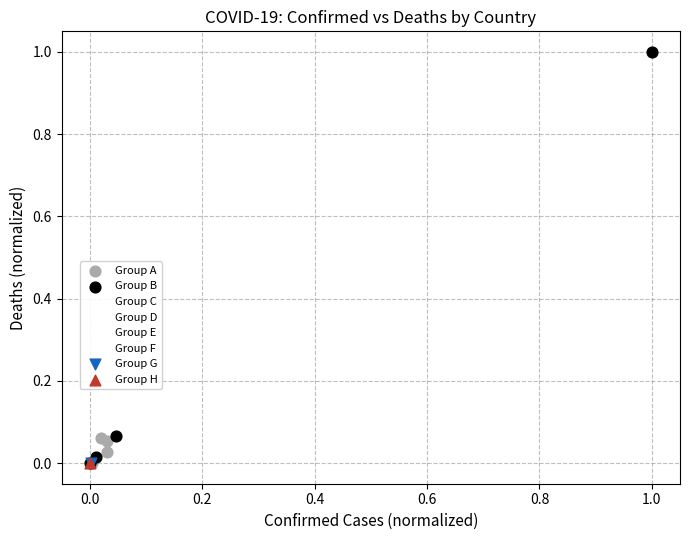

What are all the series names shown in the legend?

Group A, Group B, Group C, Group D, Group E, Group F, Group G, Group H